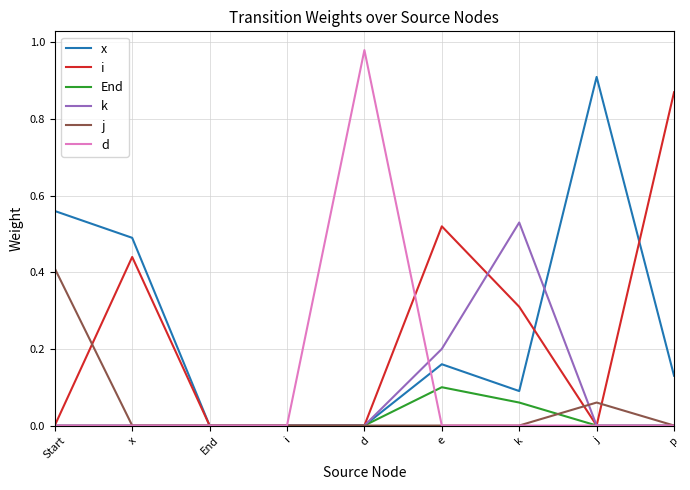

True or false: d has a value of -0.3 at e.

False